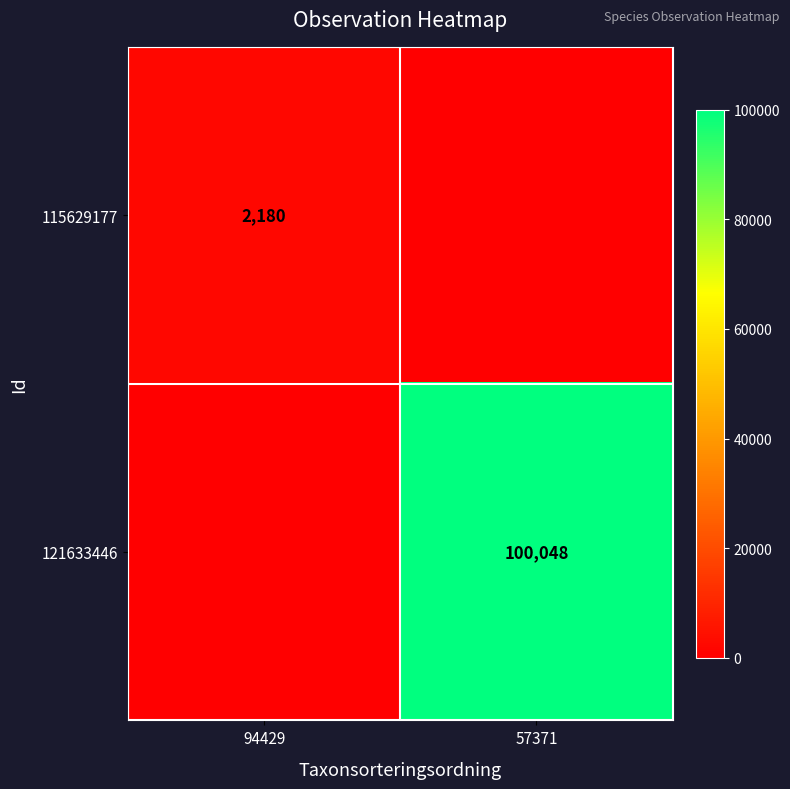

Between 94429 and 57371, which series saw the biggest shift?

121633446